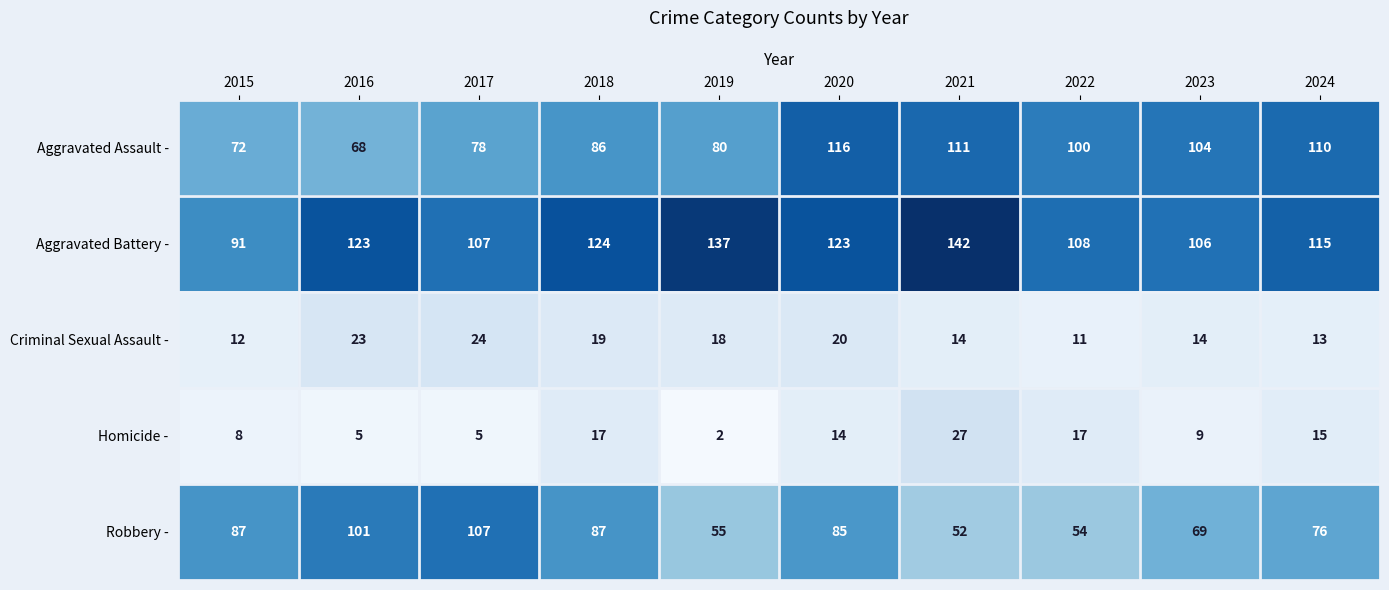

True or false: Criminal Sexual Assault - has a value of 20 at 2020.

True